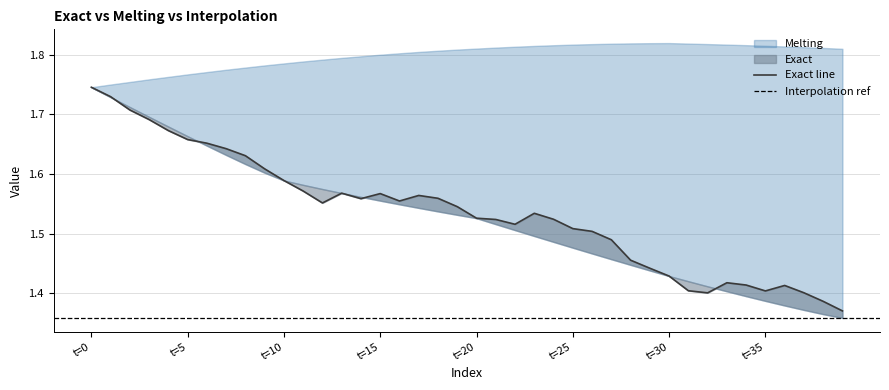

What is the approximate value of Interpolation at 23?

1.5